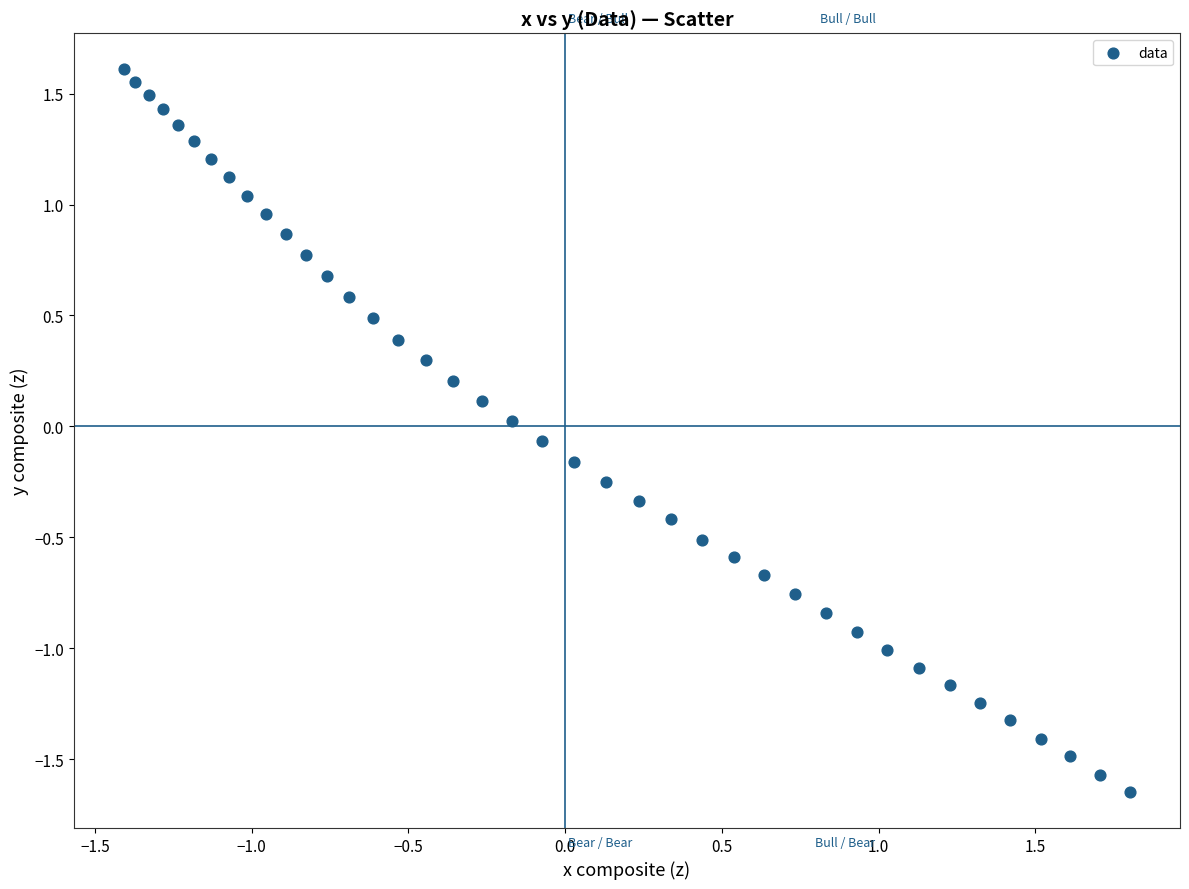

What is the range of Y values (max minus min)?

3.3